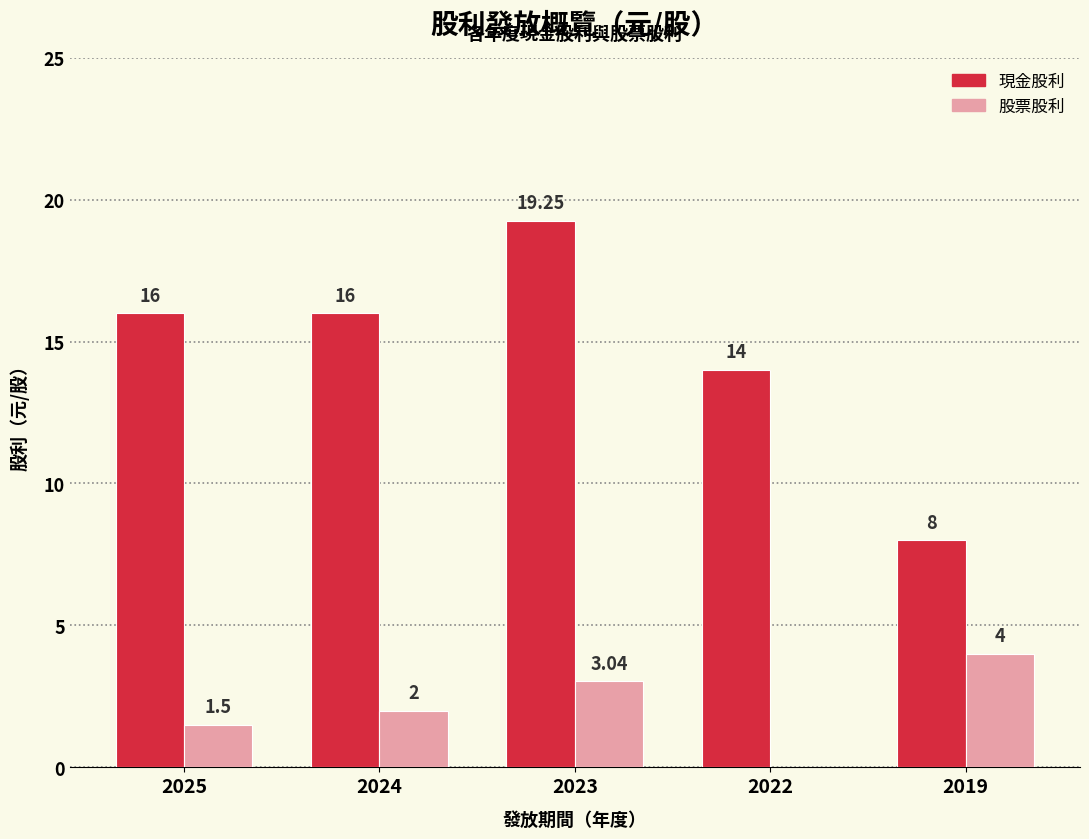

The 現金股利 series shows 14.0 at 2022. True or false?

True